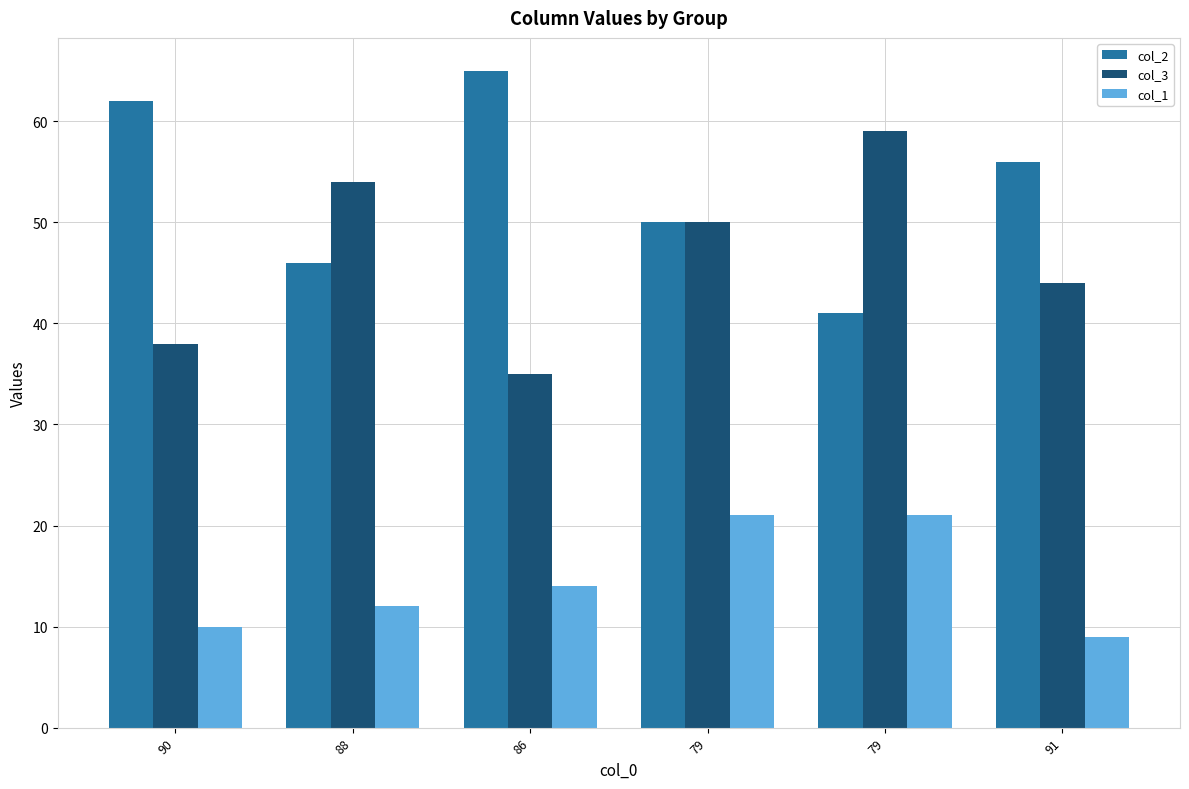

The col_2 series shows 50 at 79. True or false?

True